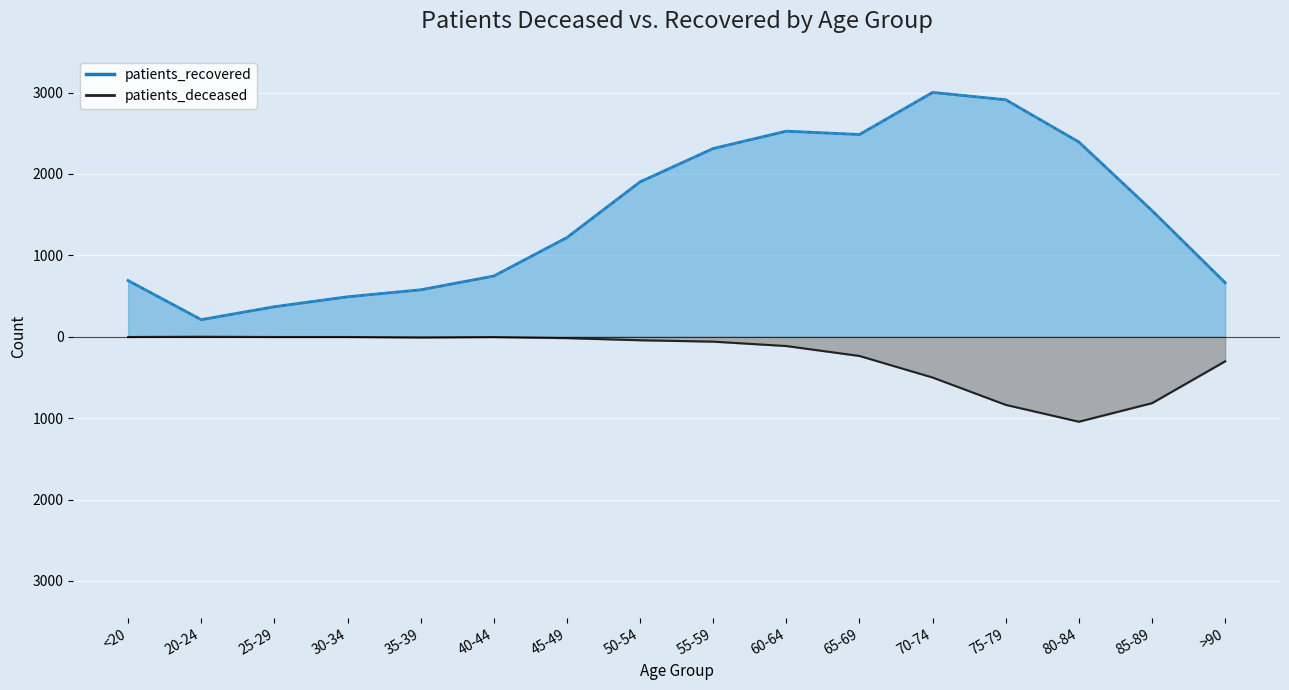

Between 20-24 and >90, which series saw the biggest shift?

patients_recovered